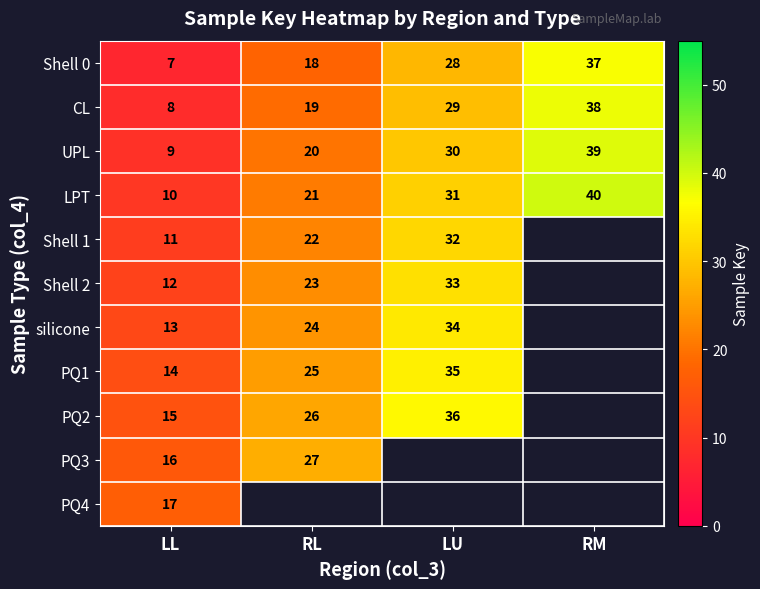

List the labels in order of CL value, smallest first.

LL, RL, LU, RM